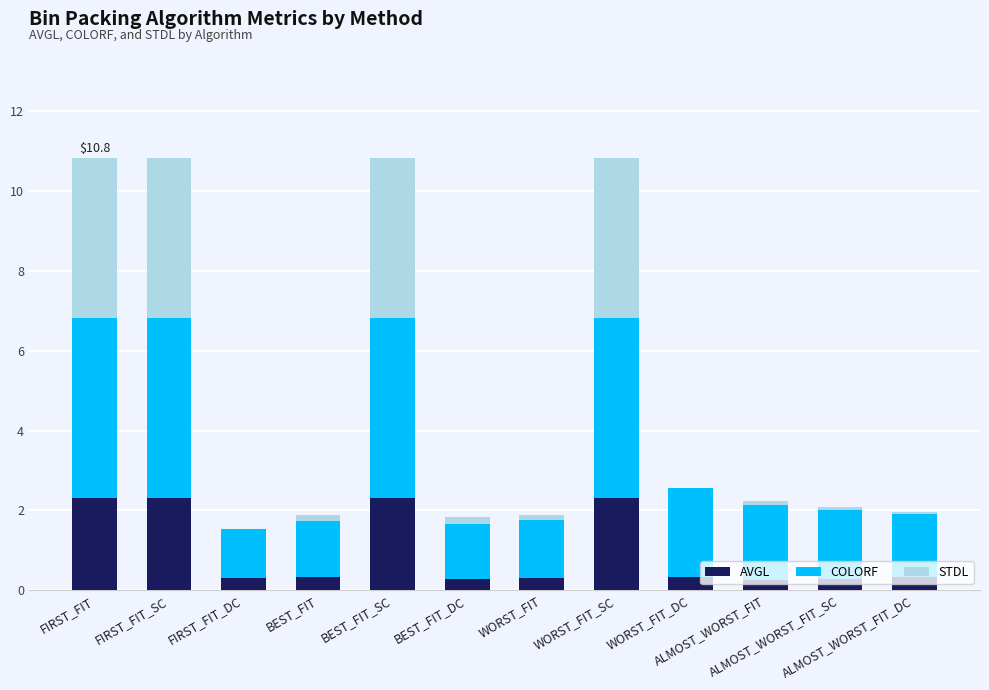

What is the total value across all series at BEST_FIT_DC?

1.8